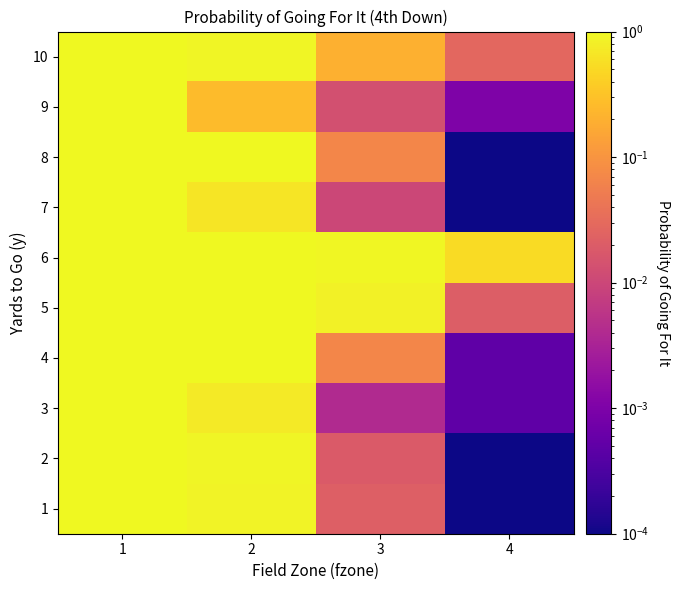

Rank the series at 2 from lowest to highest value.

9, 7, 3, 1, 2, 10, 8, 6, 4, 5